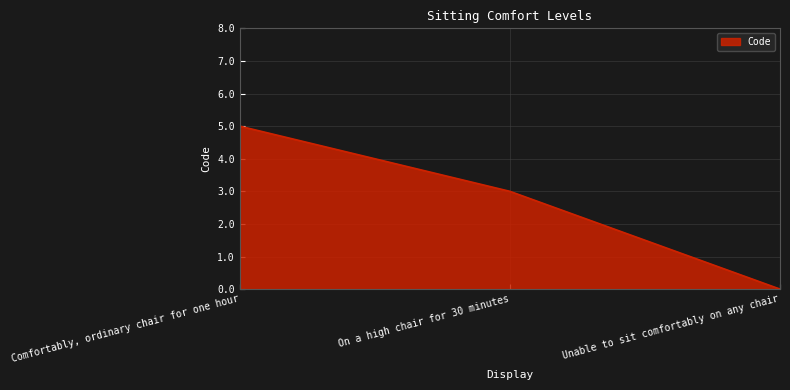

How many values are below 3?

1